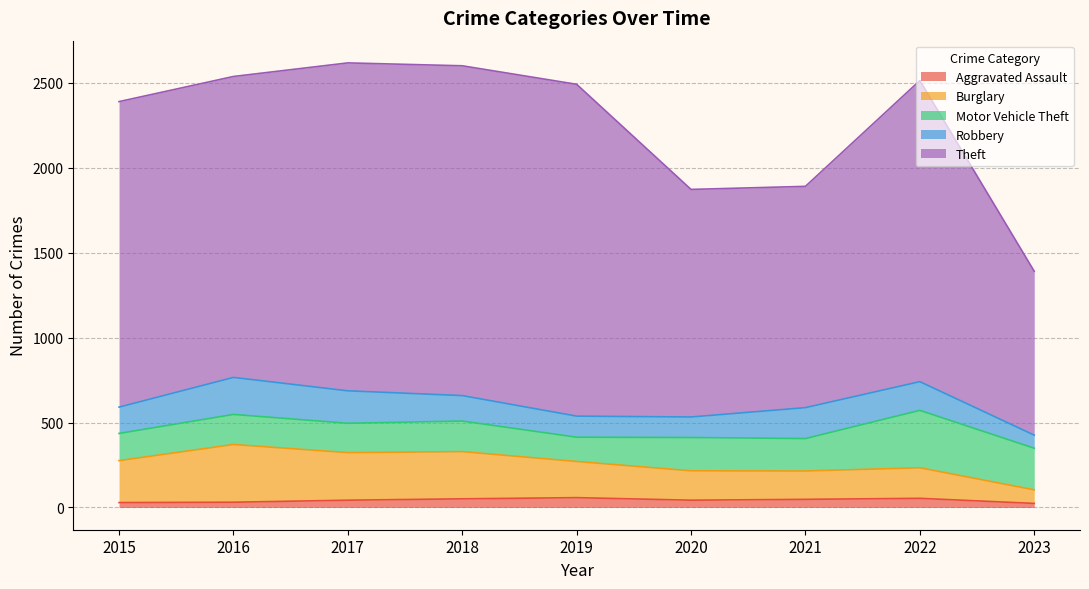

Is it true that Aggravated Assault equals 24 at 2023?

True